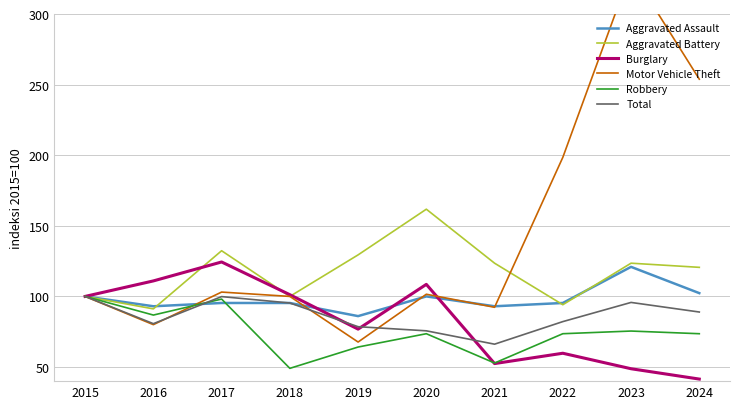

What is the value of the Motor Vehicle Theft point at the 10th from the left?

253.8